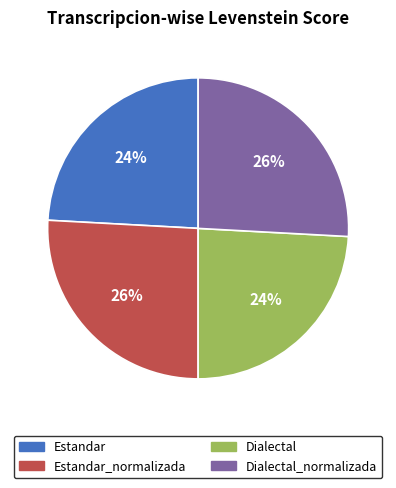

To the nearest percent, what is the combined percentage of Dialectal and Estandar?

48%